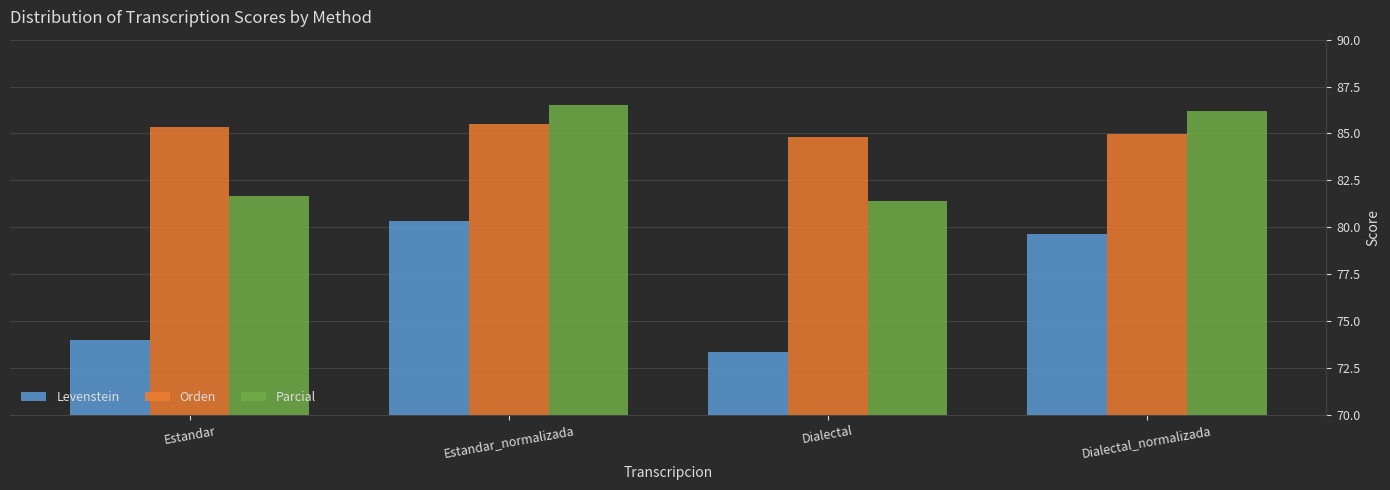

At how many categories does at least one series exceed 83?

4